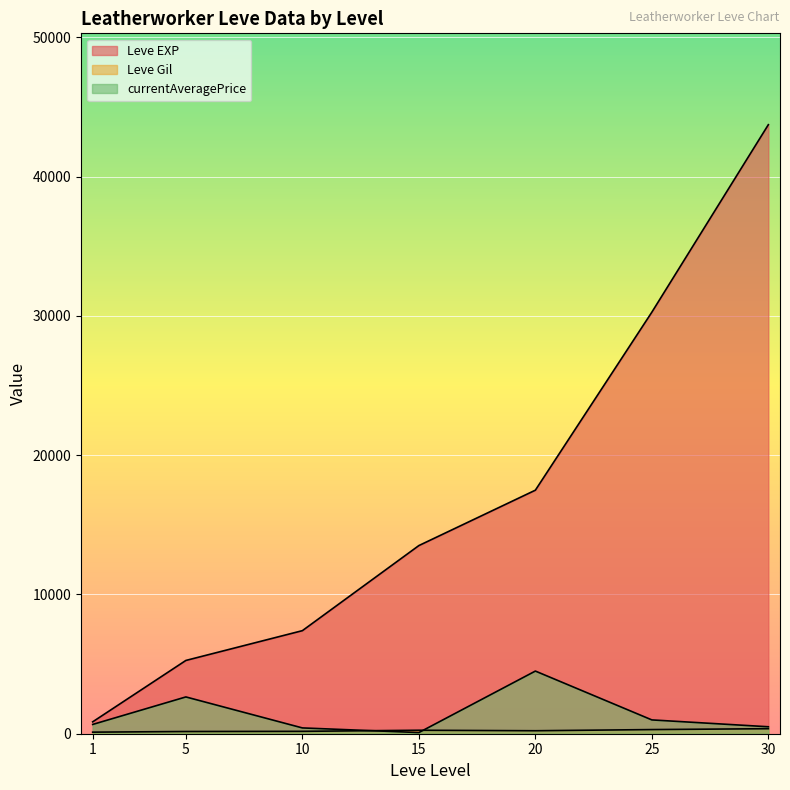

How many lines are shown in the chart?

3